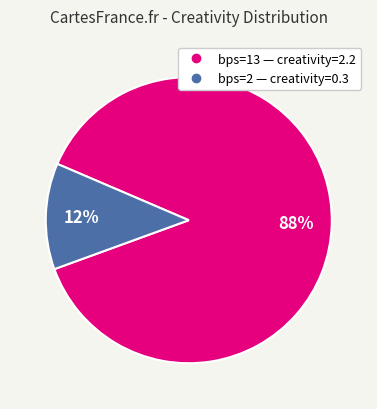

To the nearest percent, what percentage of the pie is bps=13?

88%